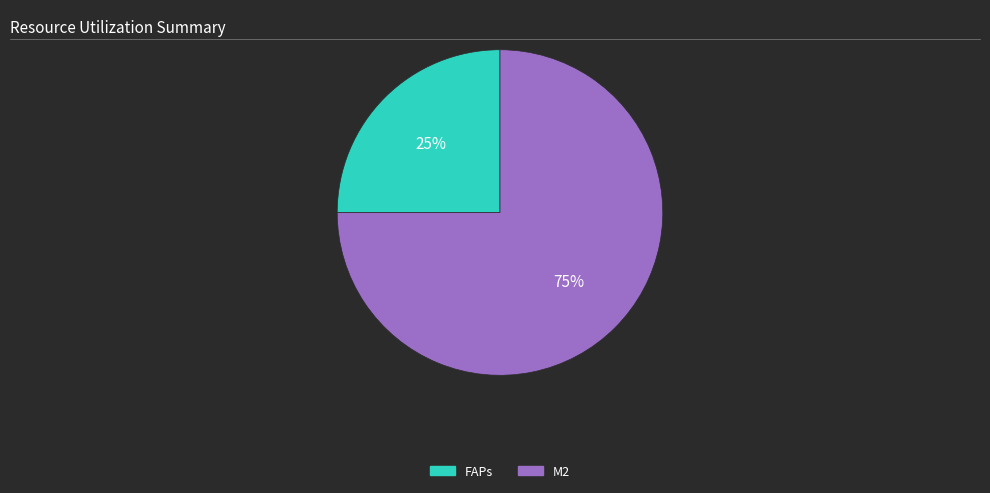

To the nearest percent, what portion does FAPs represent?

25%